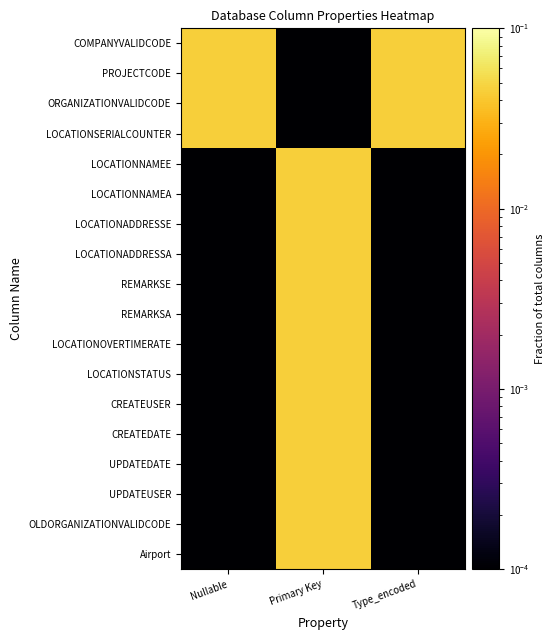

Which has a higher value, Type_encoded or Primary Key?

Type_encoded